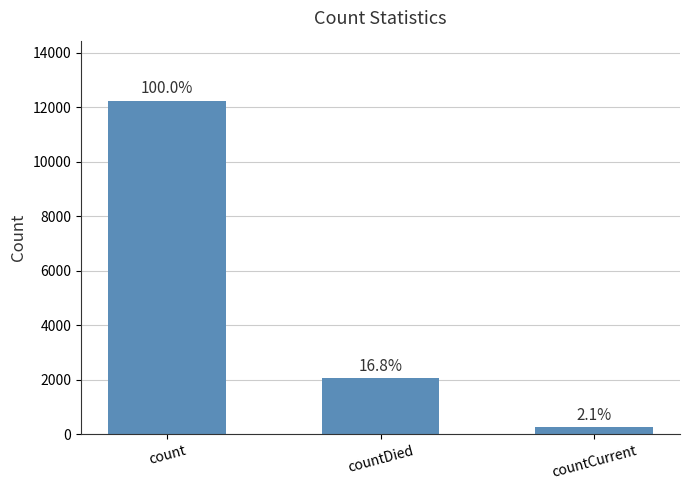

Does the chart contain stacked bars?

No